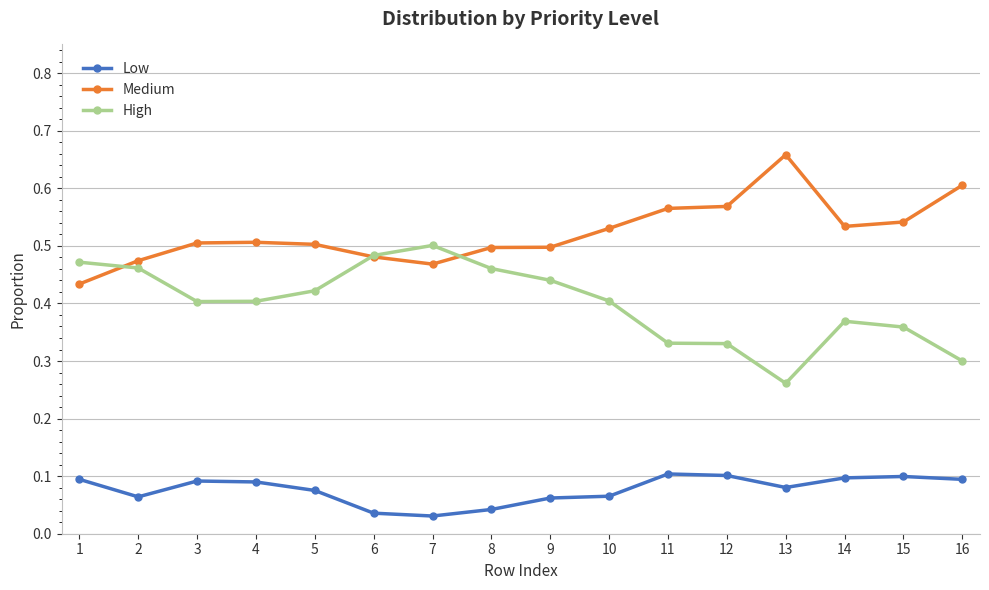

True or false: Medium has a value of 0.5 at 6.

True